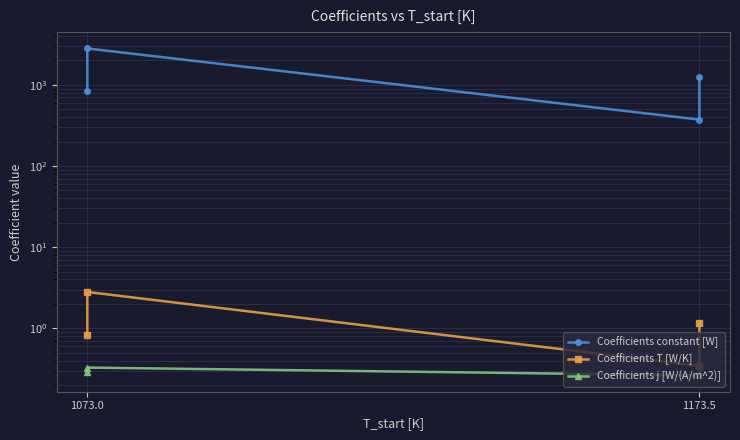

Does the chart have visible grid lines?

Yes